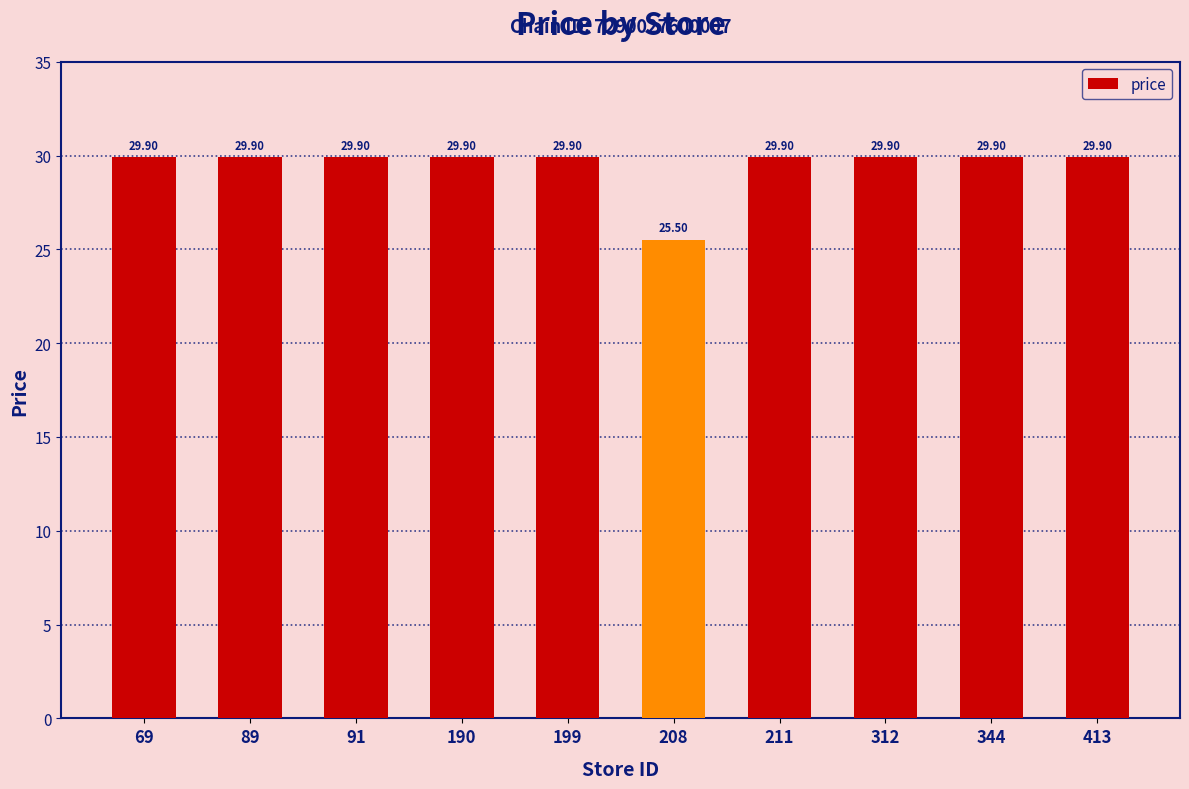

How many data points are above 29?

9